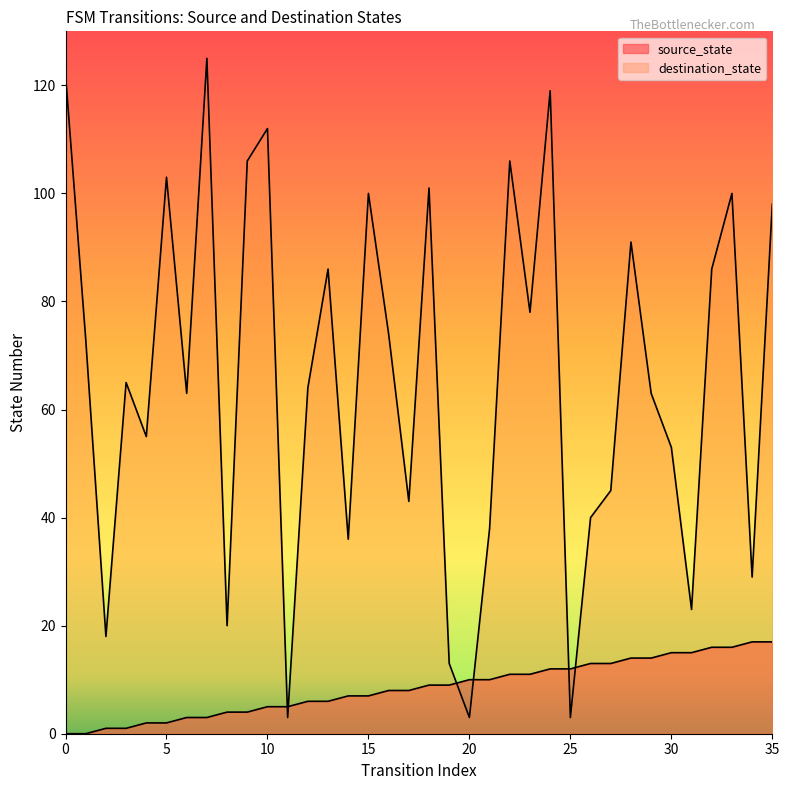

At which category is the sum across all series the highest?

24